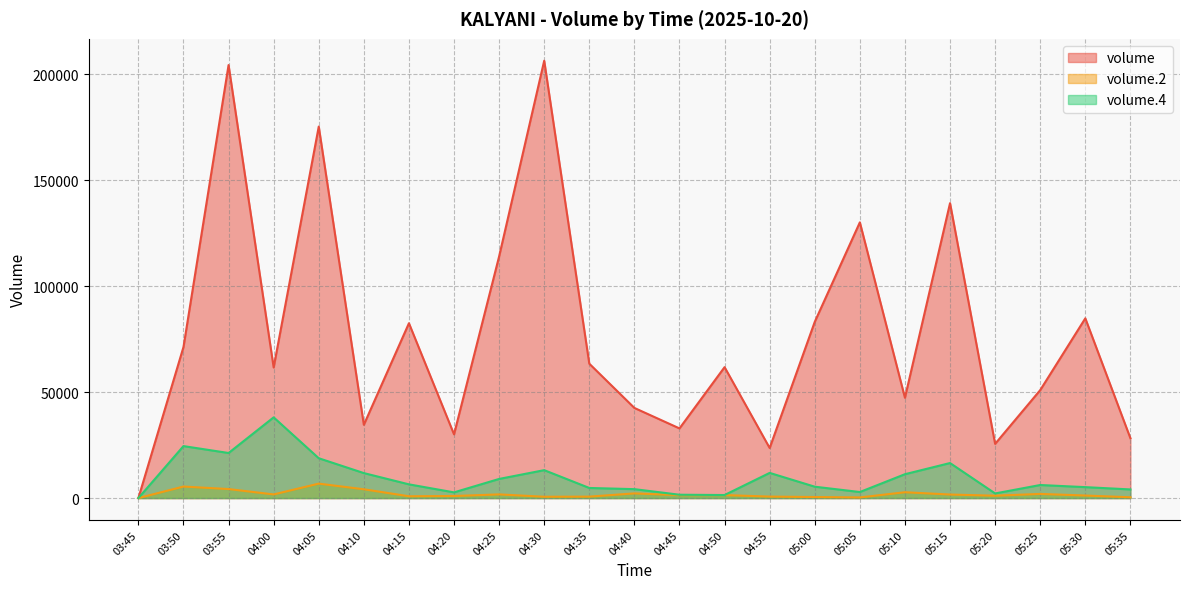

How many positive values does the volume series have?

22